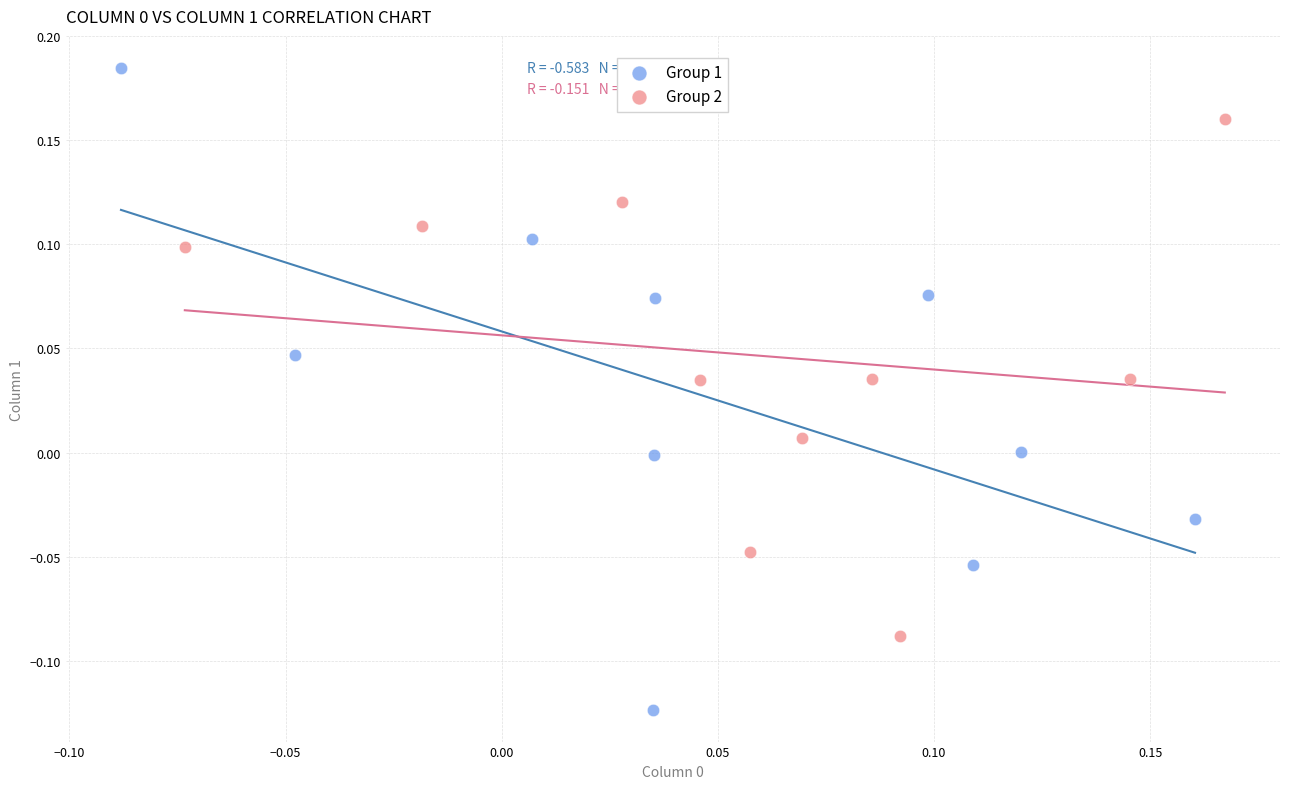

Which series has the largest Y range (max minus min)?

Group 1